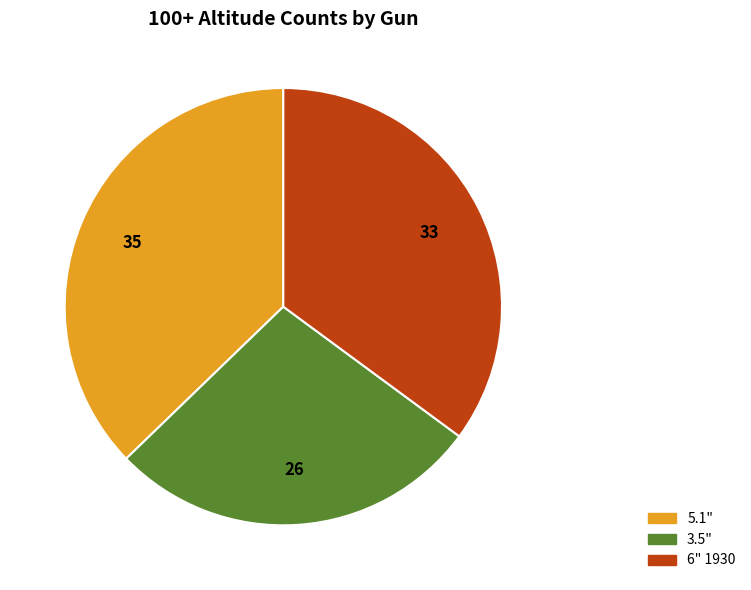

Does any single category account for the majority?

No